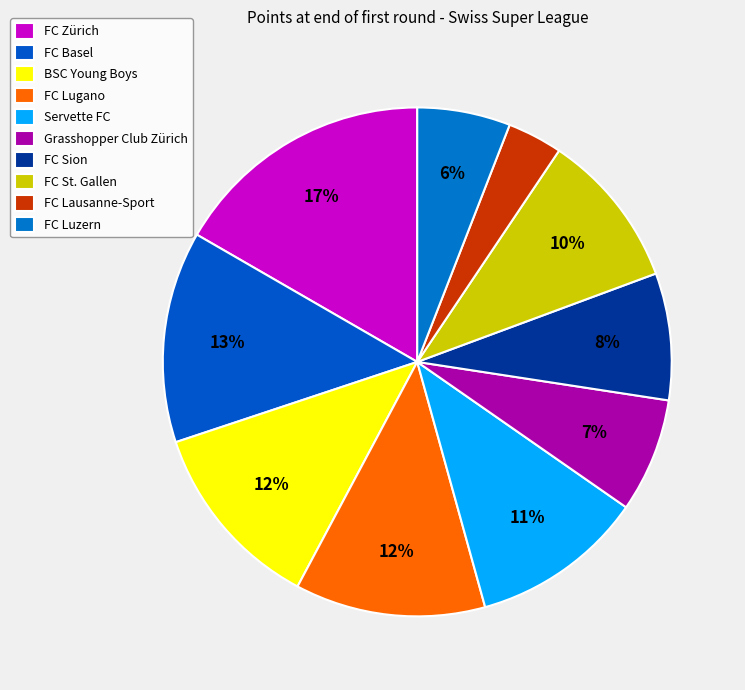

How many slices are in this pie chart?

10